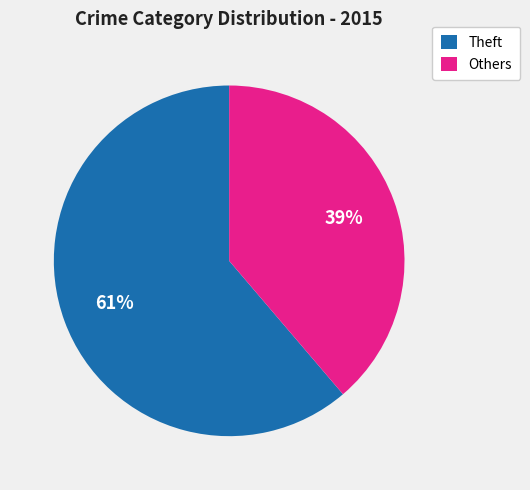

Do Others and Theft together represent more than half of the pie?

Yes